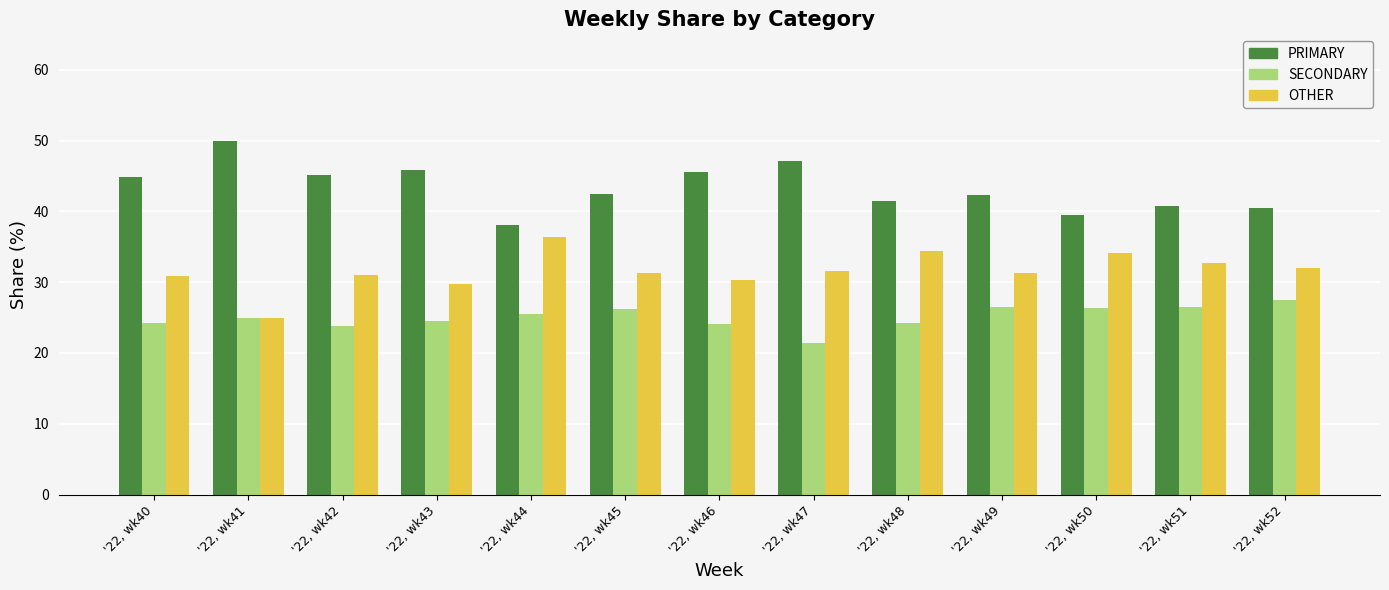

What is the difference between the OTHER values at '22, wk47 and '22, wk40?

0.6